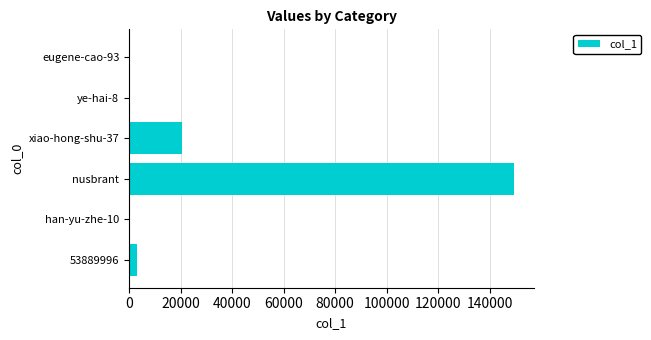

Between nusbrant and eugene-cao-93, which is larger?

nusbrant